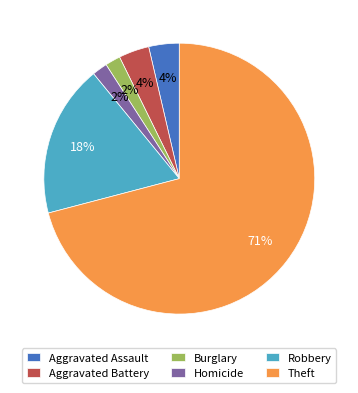

Do Aggravated Assault and Aggravated Battery together represent more than half of the pie?

No